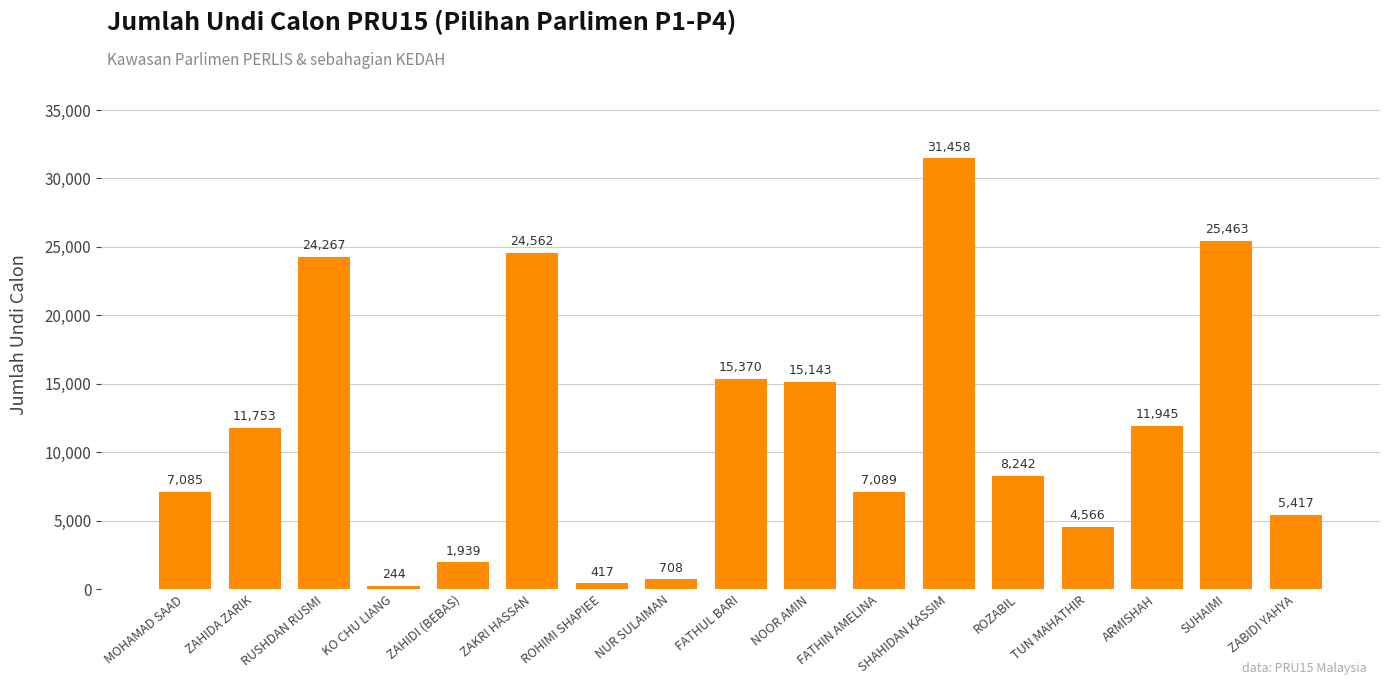

Reading right to left, what are all the values shown in this chart?

ZABIDI YAHYA=5417	SUHAIMI=25463	ARMISHAH=11945	TUN MAHATHIR=4566	ROZABIL=8242	SHAHIDAN KASSIM=31458	FATHIN AMELINA=7089	NOOR AMIN=15143	FATHUL BARI=15370	NUR SULAIMAN=708	ROHIMI SHAPIEE=417	ZAKRI HASSAN=24562	ZAHIDI (BEBAS)=1939	KO CHU LIANG=244	RUSHDAN RUSMI=24267	ZAHIDA ZARIK=11753	MOHAMAD SAAD=7085